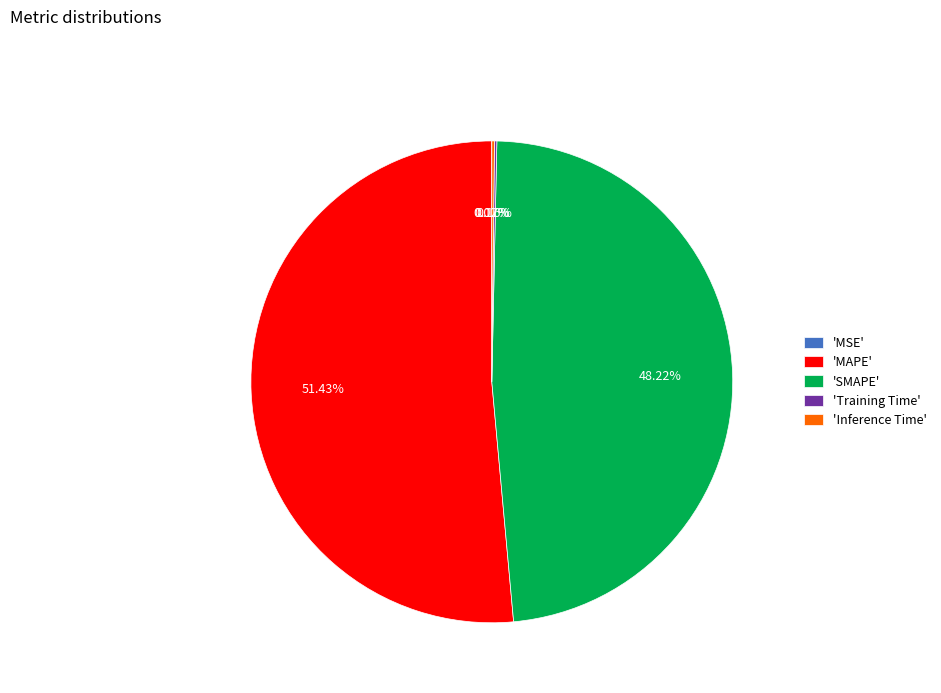

Is there a majority slice in this chart?

Yes